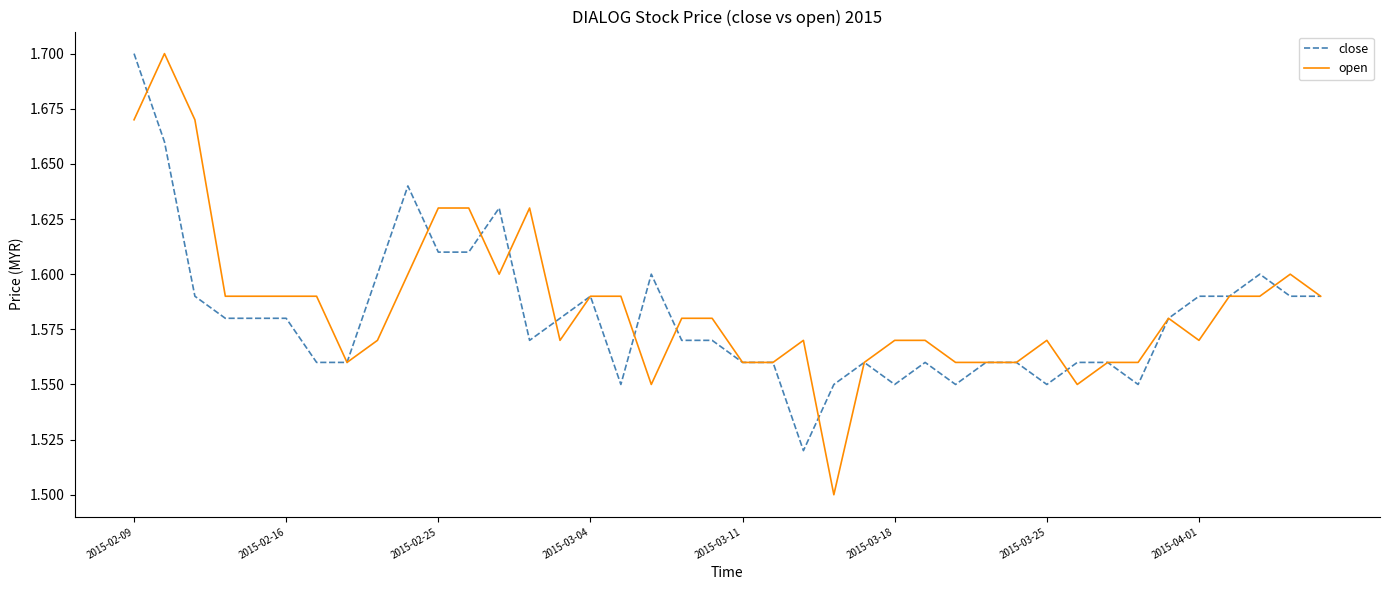

What is the smallest value displayed?

1.5